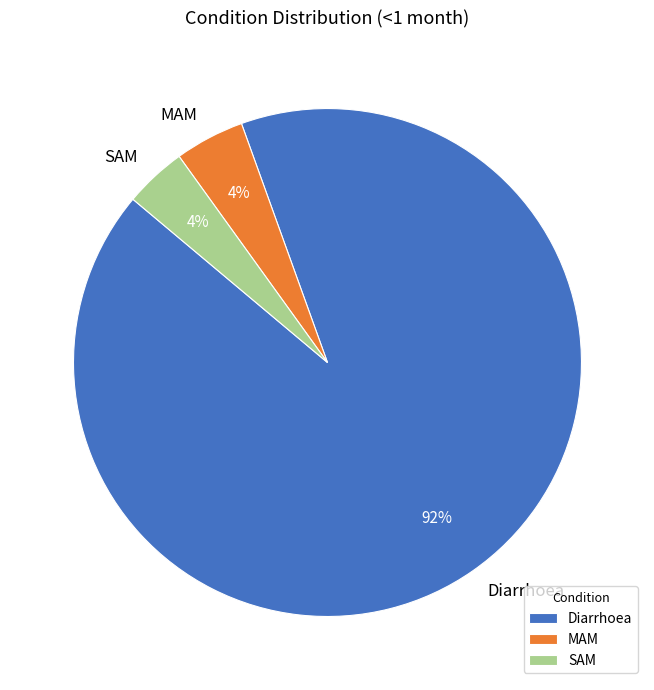

Count the number of slices in the pie.

3